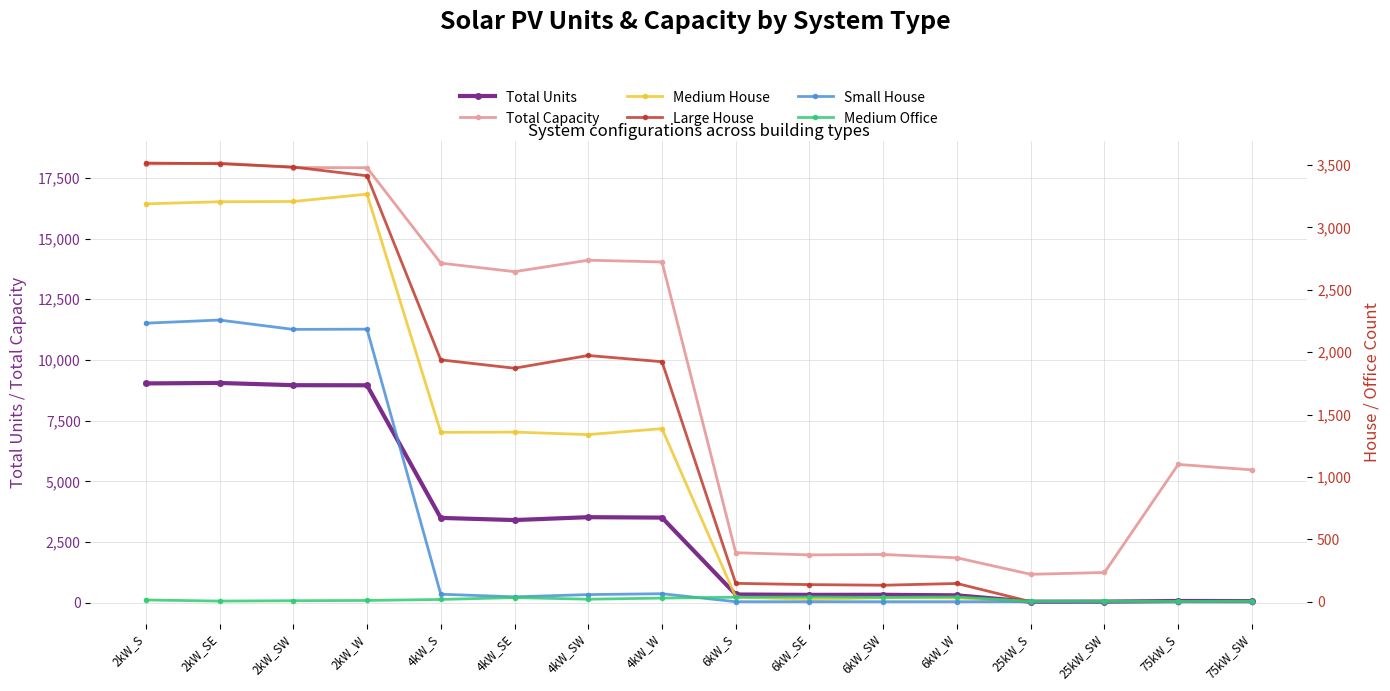

Which series has the largest total across all categories?

Total Capacity